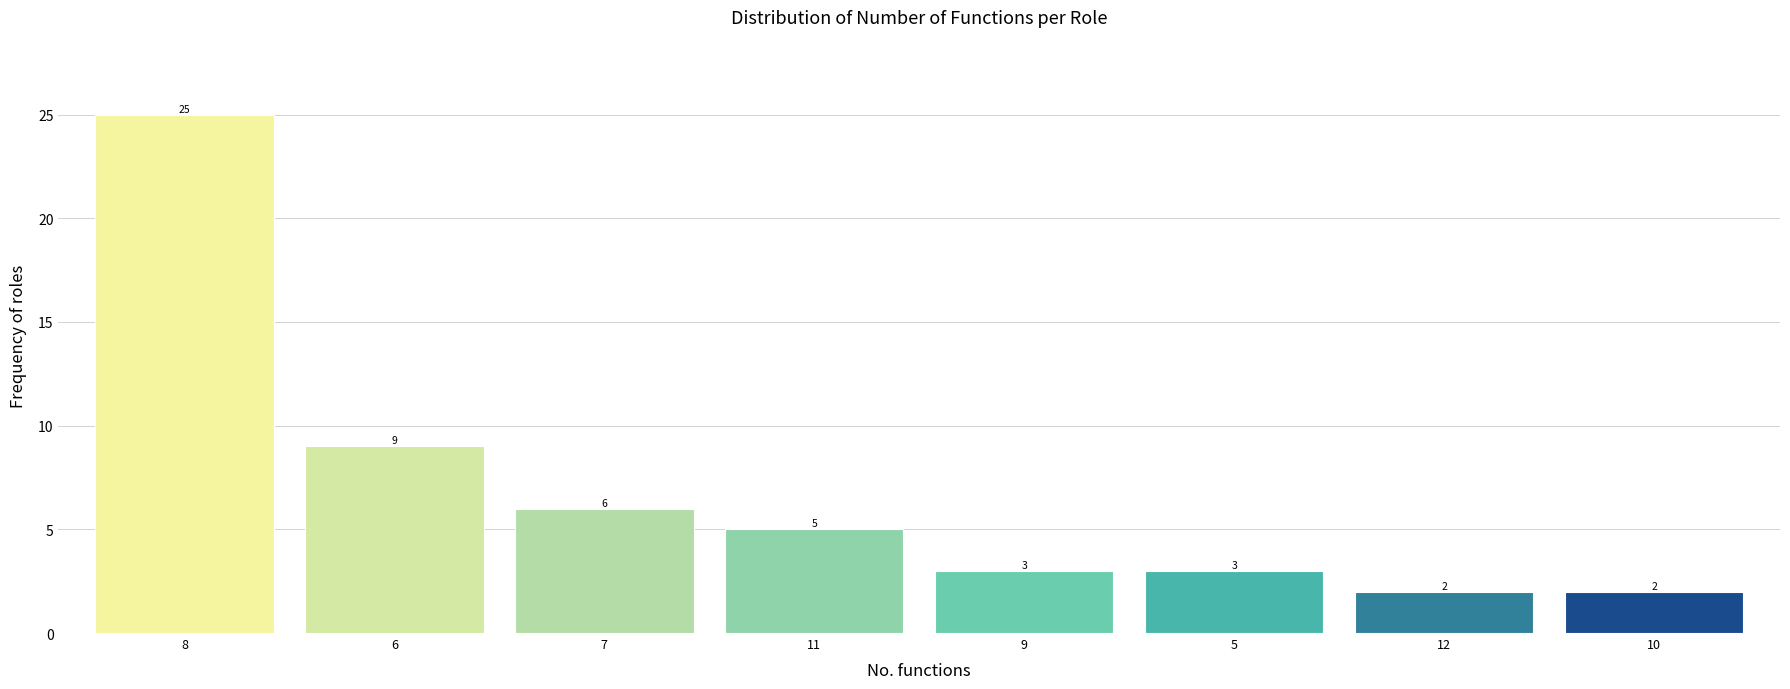

Reading left to right, list all the values displayed in this chart.

8=25	6=9	7=6	11=5	9=3	5=3	12=2	10=2